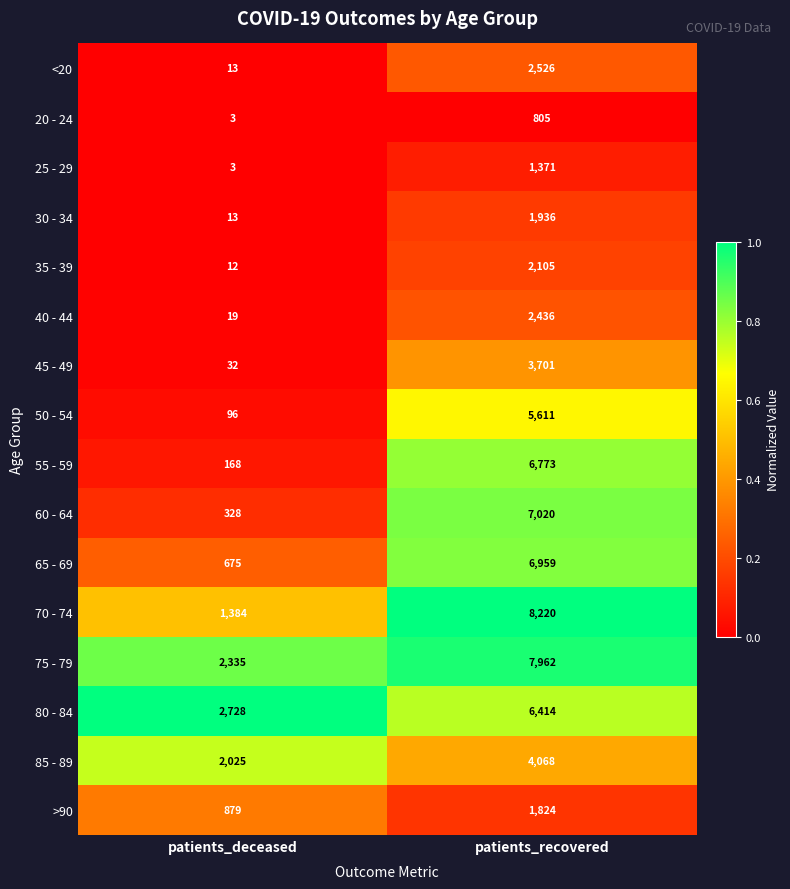

Which series has the largest total across all categories?

75 - 79